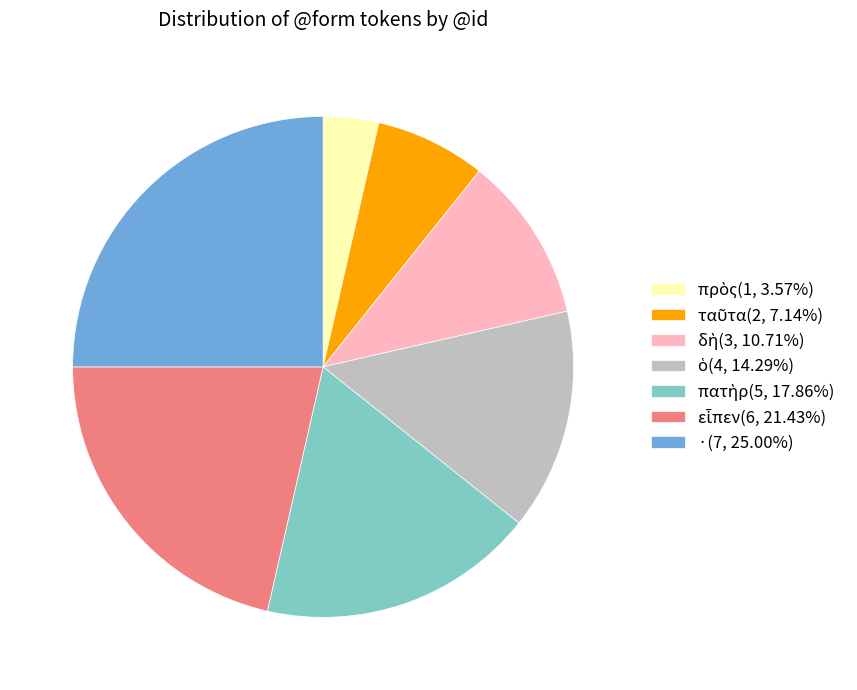

Is there a majority slice in this chart?

No